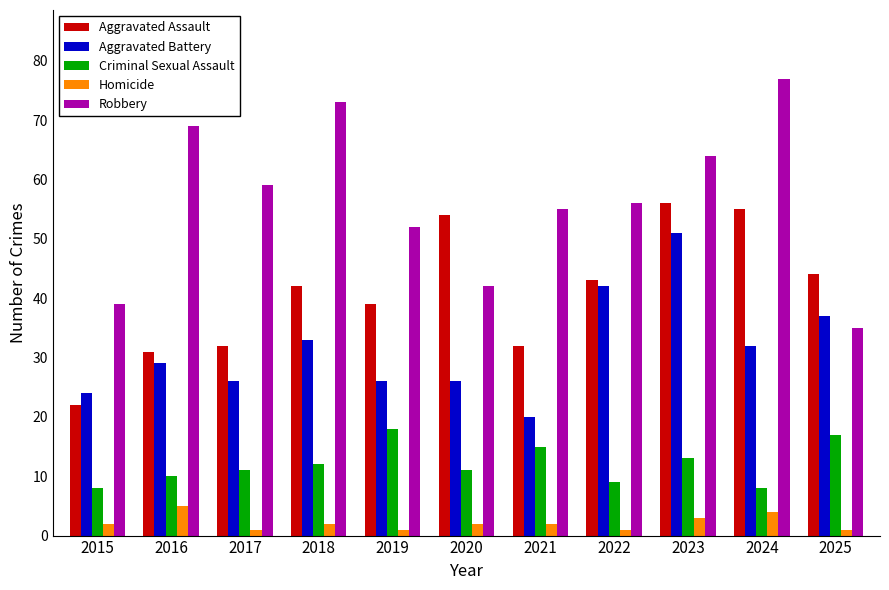

What is the greatest value displayed?

77